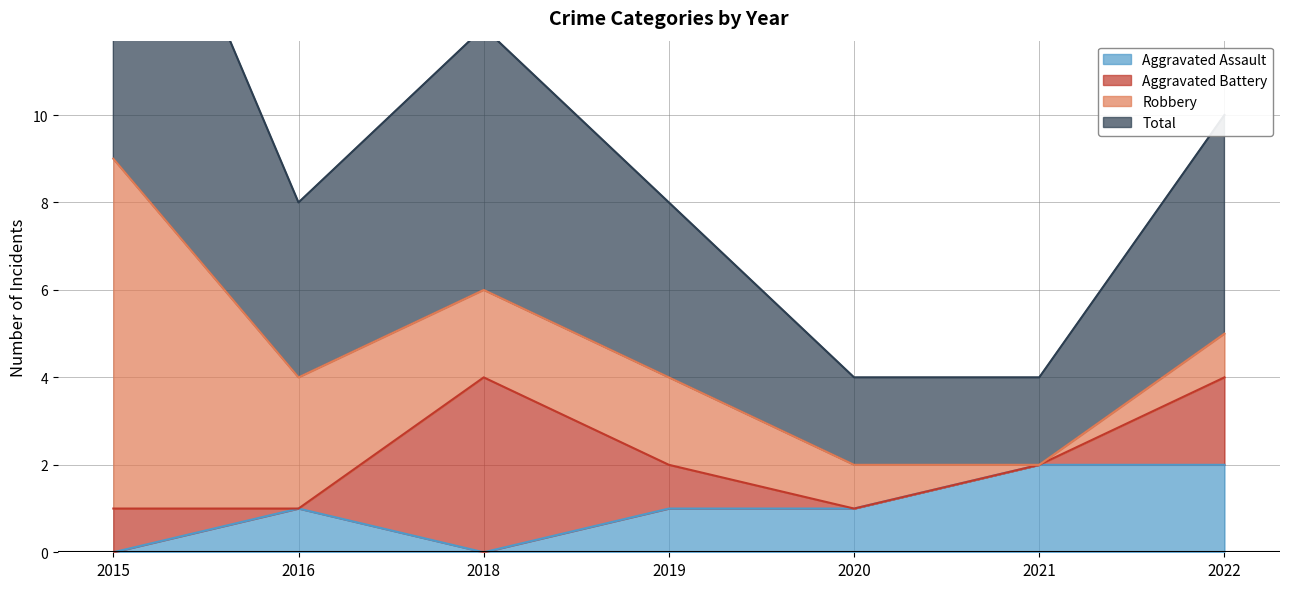

What is the difference between the second highest and minimum values in the Total series?

4